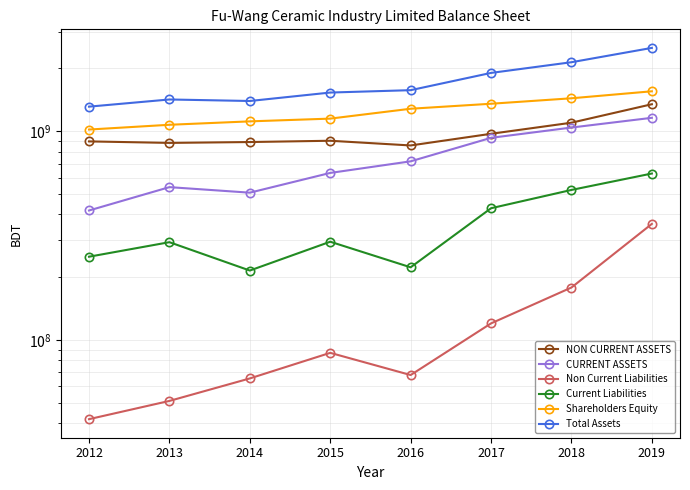

Rank the categories by Non Current Liabilities value from lowest to highest.

2012, 2013, 2014, 2016, 2015, 2017, 2018, 2019